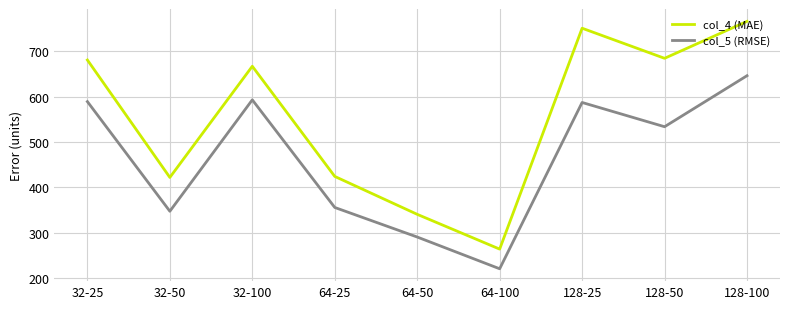

At 128-100, list the series in order from smallest to largest.

col_5 (RMSE), col_4 (MAE)